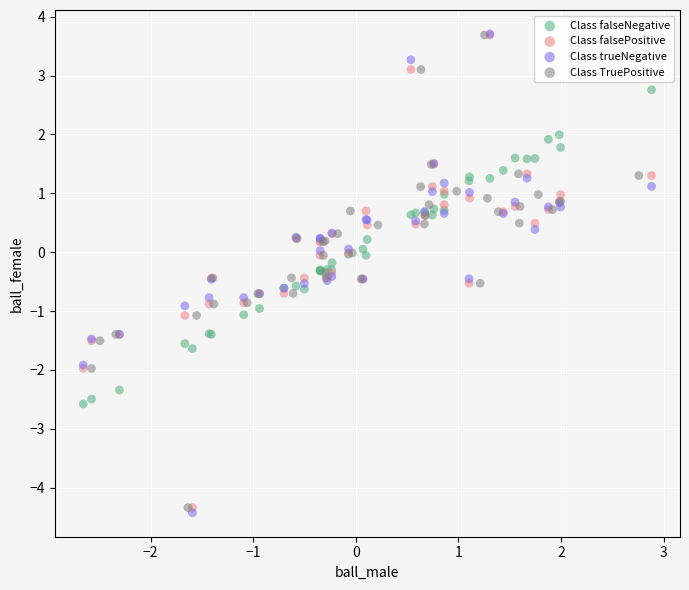

What are all the series names shown in the legend?

Class falseNegative, Class falsePositive, Class trueNegative, Class TruePositive